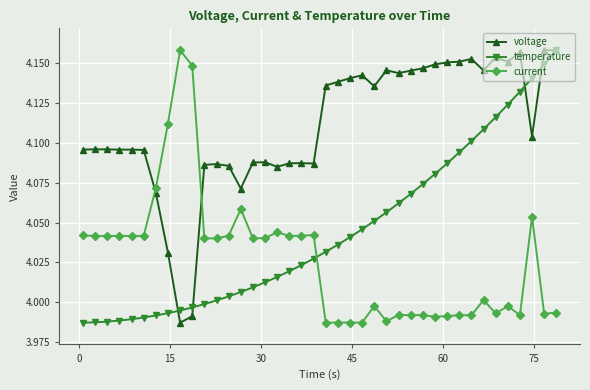

What are all the series names shown in the legend?

voltage, temperature, current